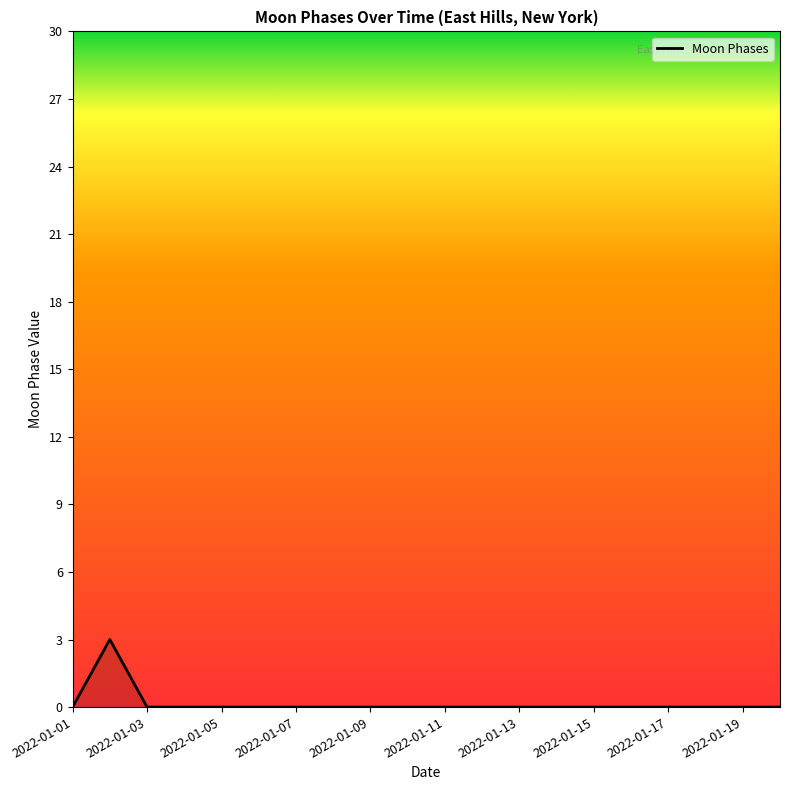

What is the greatest value displayed?

3